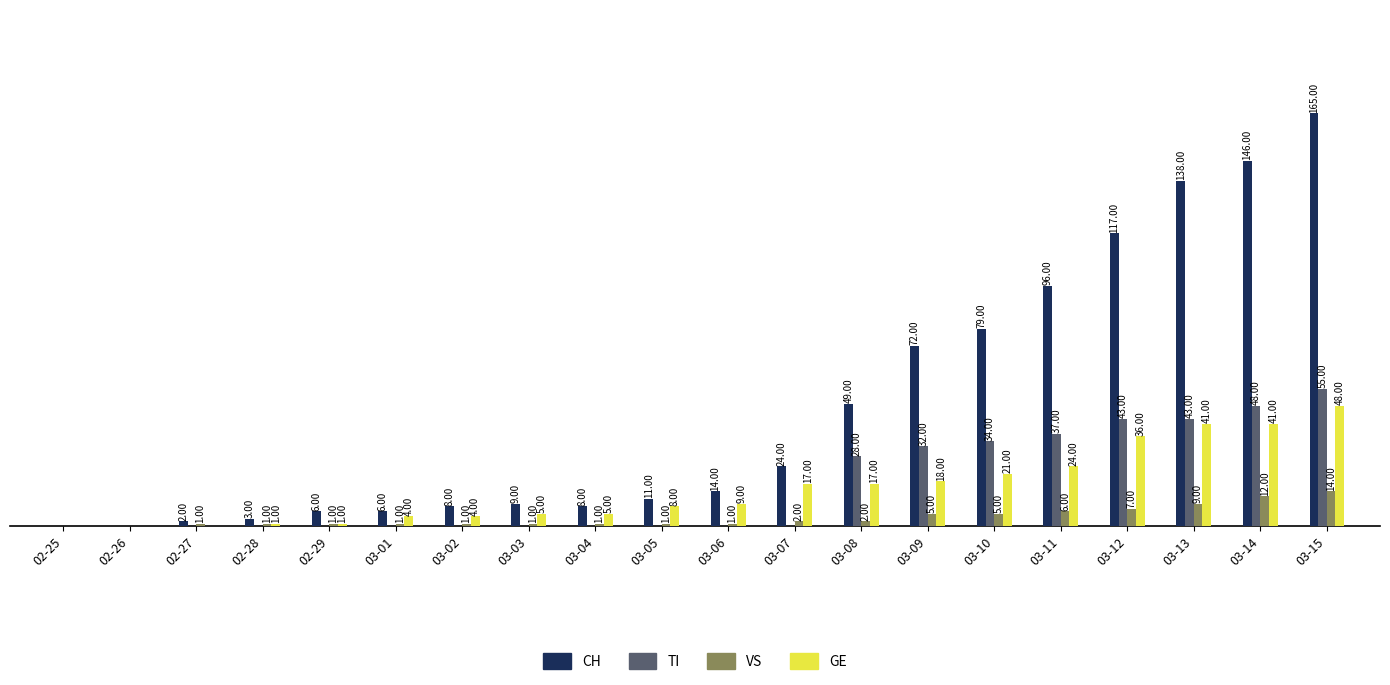

Is the value of CH at 03-08 greater than the value of GE at 03-01?

Yes